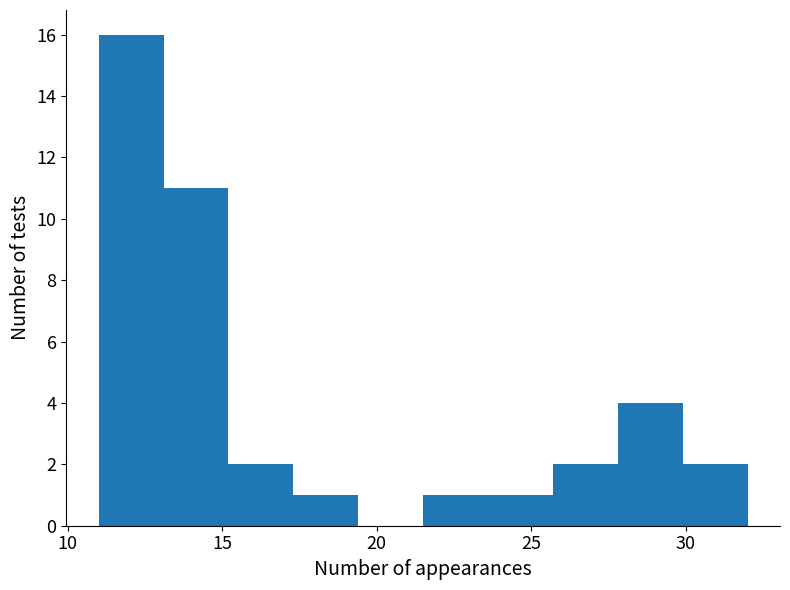

Reading left to right, transcribe this chart: for each bar, give the range it covers on the x-axis and its height. Neither the bar edges nor the heights are printed on the chart, so give them approximately, as read against the axes.

11.0 to 13.1: 16
13.1 to 15.2: 11
15.2 to 17.3: 2
17.3 to 19.4: 1
19.4 to 21.5: 0
21.5 to 23.6: 1
23.6 to 25.7: 1
25.7 to 27.8: 2
27.8 to 29.9: 4
29.9 to 32.0: 2